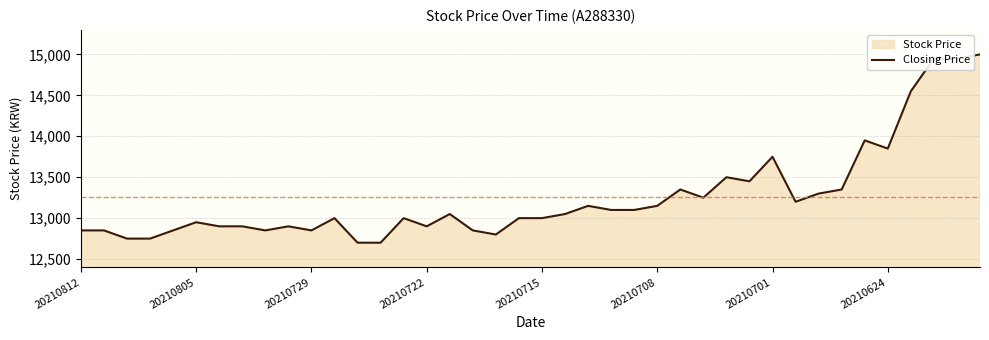

What is the maximum value shown in the chart?

15000